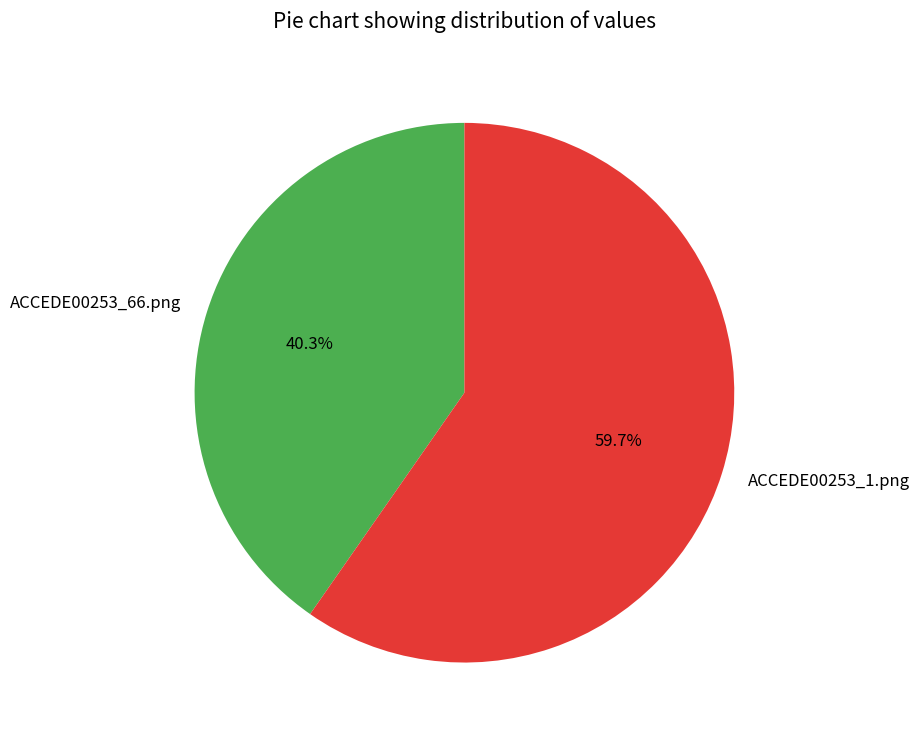

Is the sum of ACCEDE00253_1.png and ACCEDE00253_66.png greater than half?

Yes